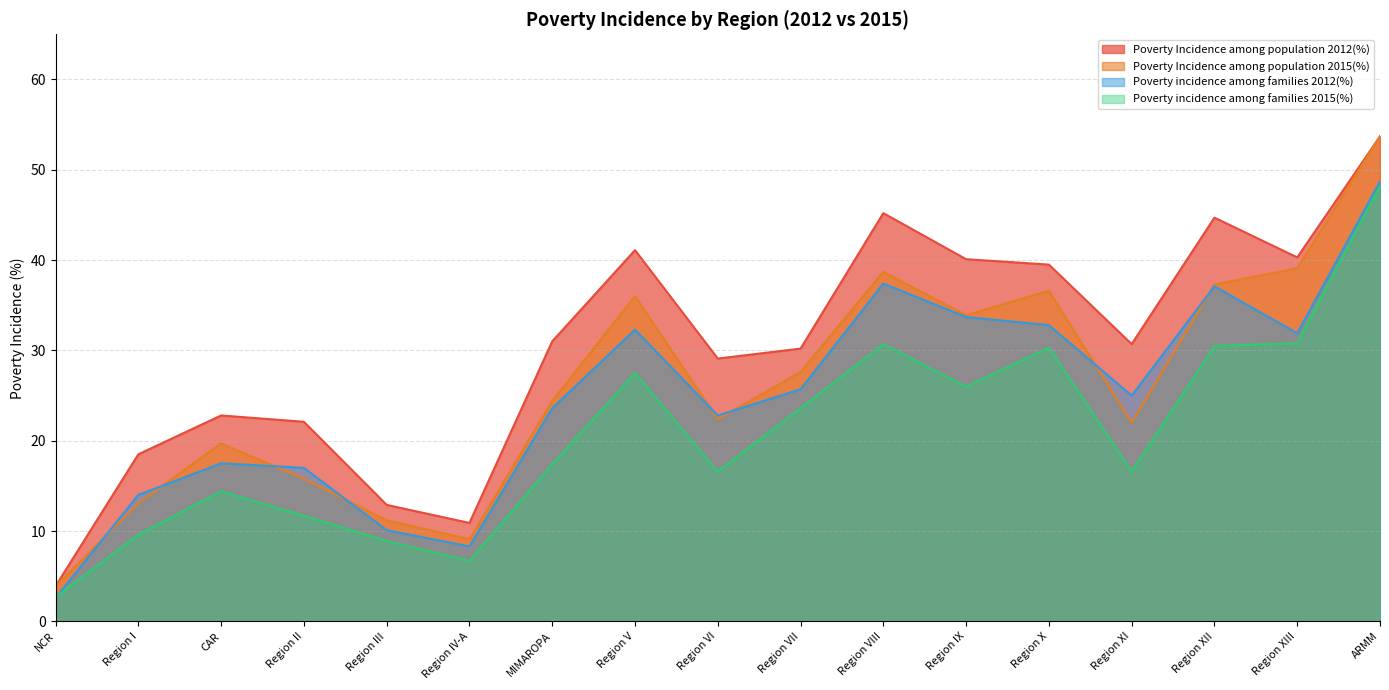

True or false: Poverty Incidence among population 2012(%) has more than 2 points higher than both neighbors.

True